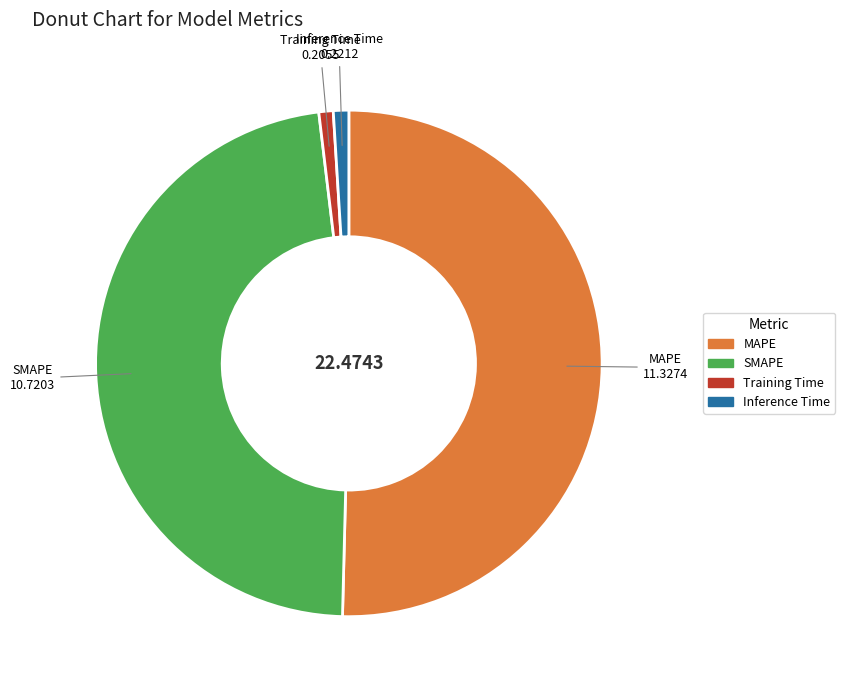

Which has a higher value, SMAPE or MAPE?

MAPE